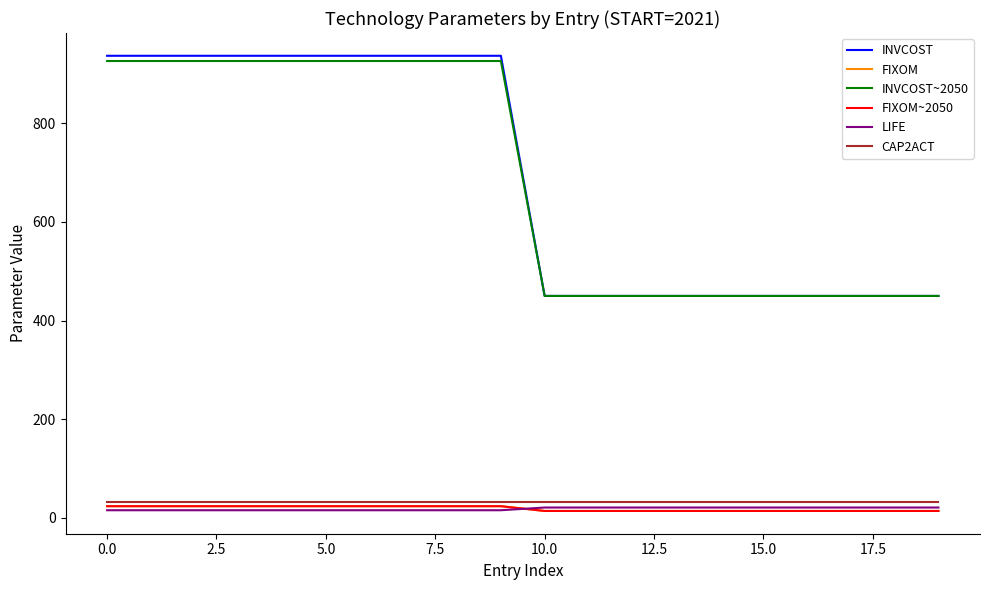

What is the value of the INVCOST~2050 point at the 13th from the left?

450.0